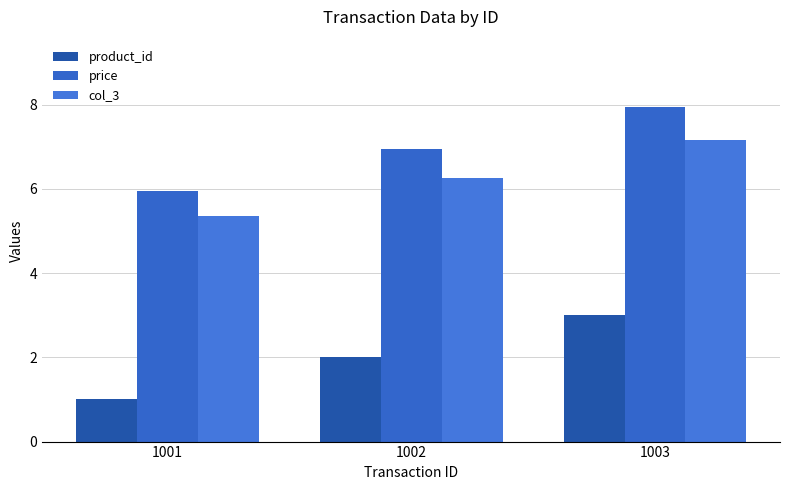

Between 1002 and 1003, which series saw the biggest shift?

product_id